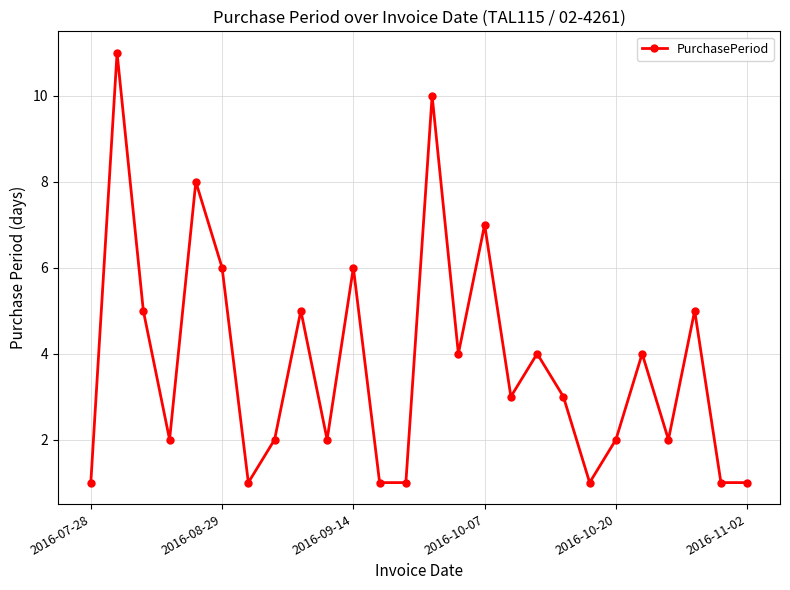

What is the value of the 18th point from the left?

4